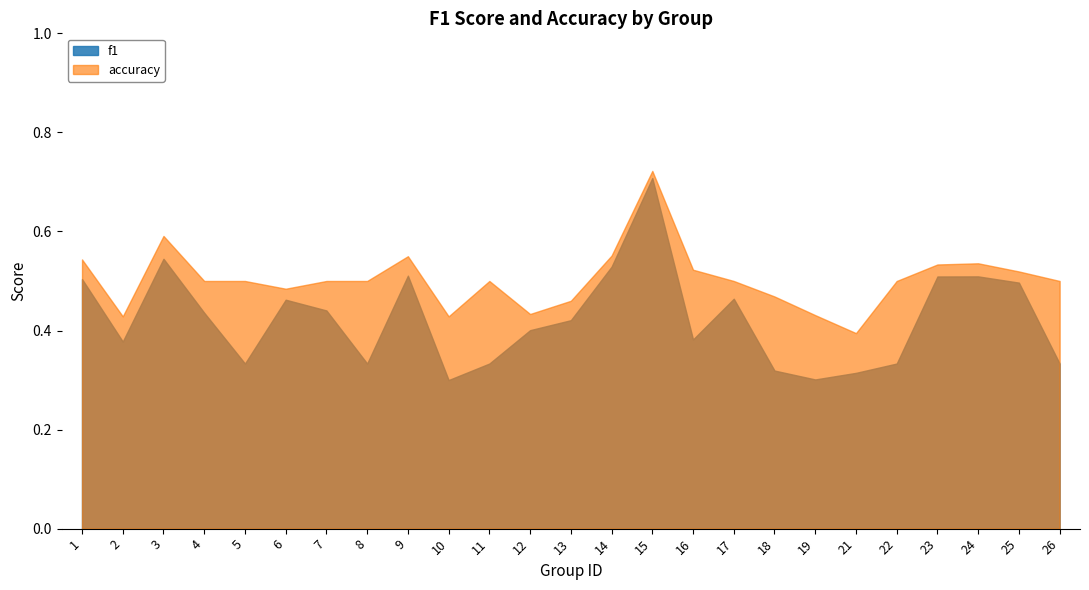

How many interior local valleys does the f1 series have?

6